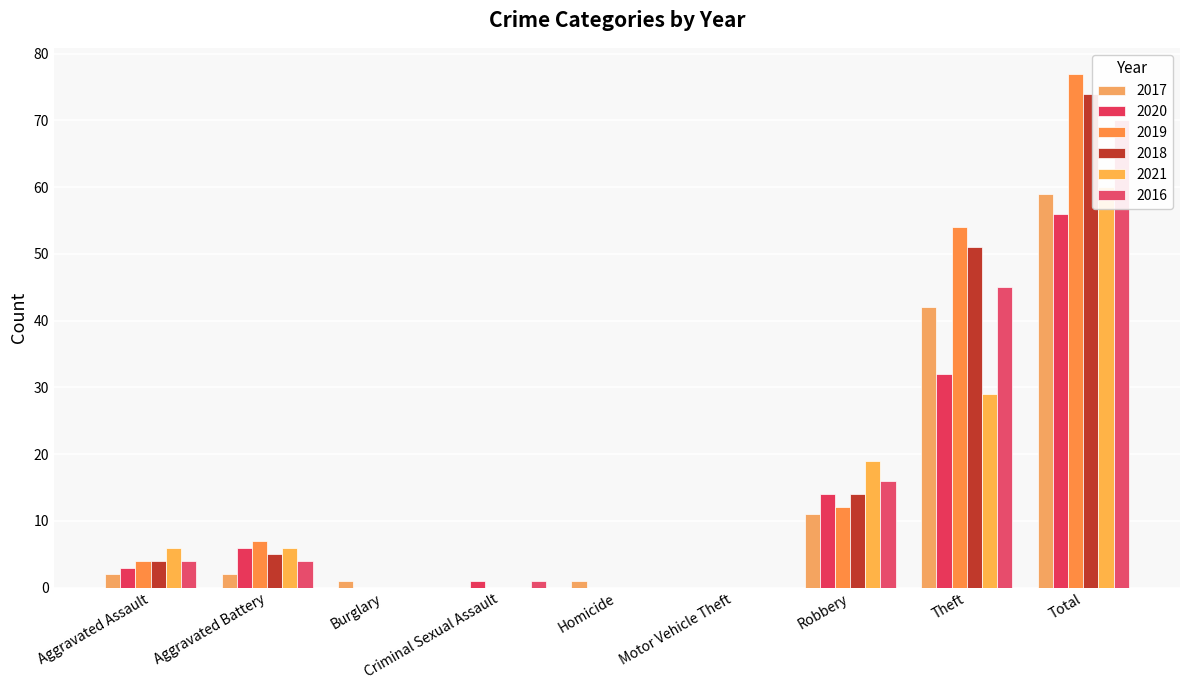

How many series are shown in this chart?

6